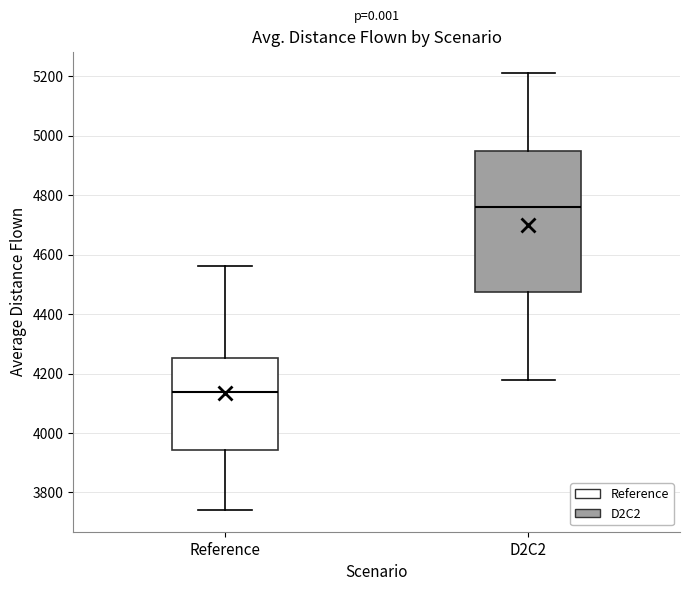

Reading left to right, read every box against the y-axis: the position of its median line, the range the box covers, and the ends of its whiskers. The values are not printed on the chart, so give them approximately, as read against the axis.

Reference: median 4140, box 3940 to 4260, whiskers 3740 to 4560
D2C2: median 4760, box 4480 to 4940, whiskers 4180 to 5220